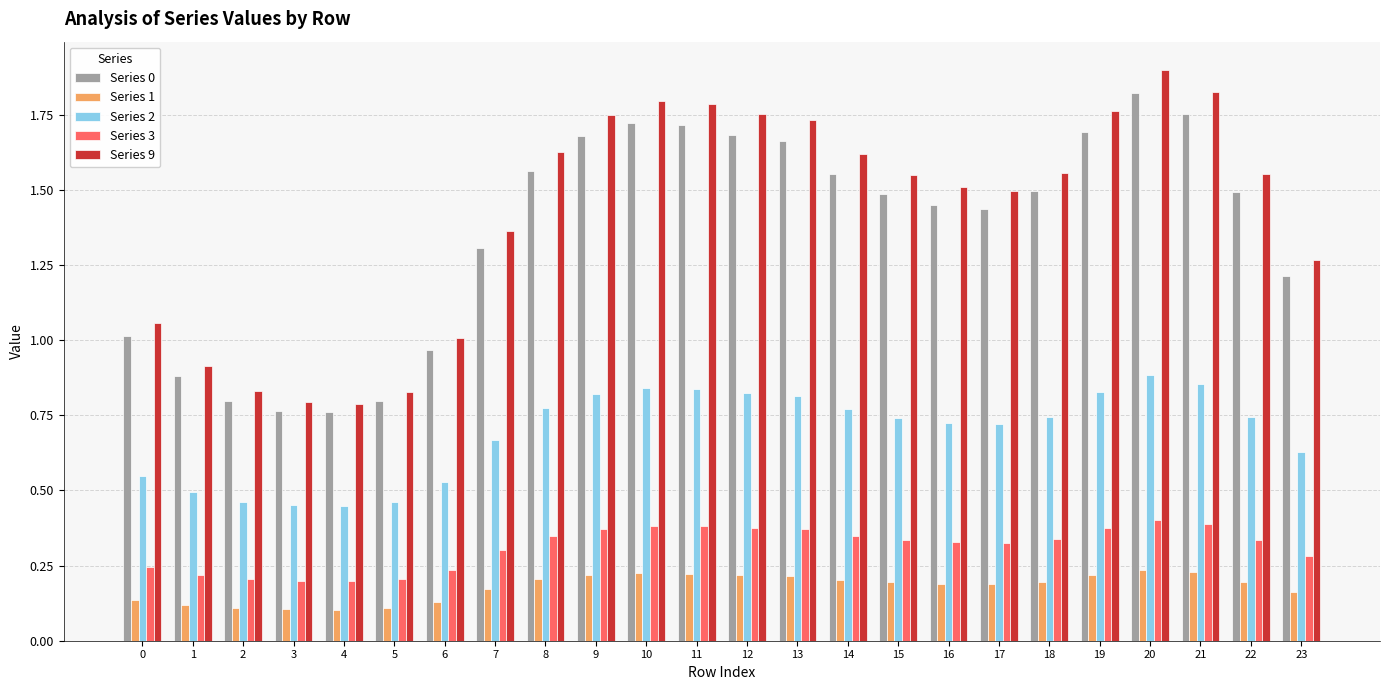

Which series changed the most between 10 and 14?

Series 9